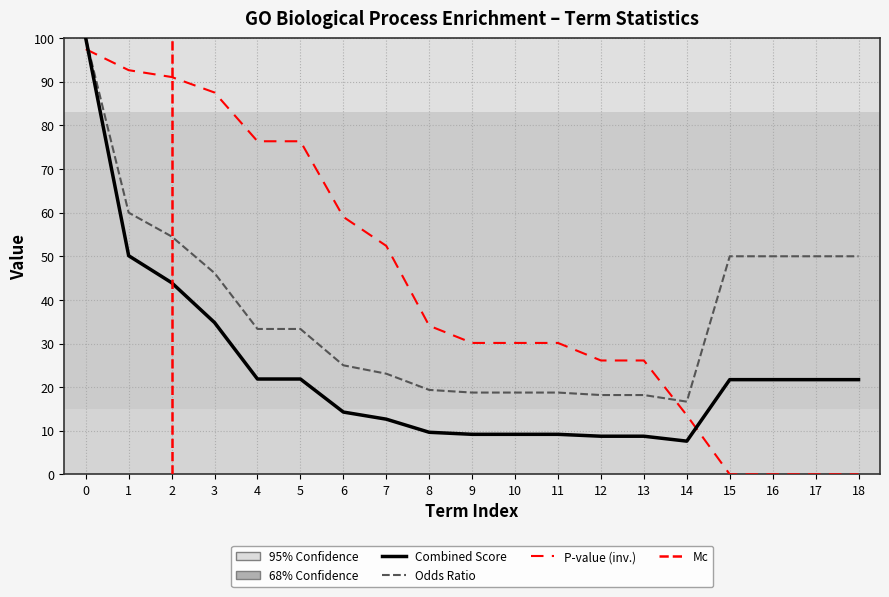

What is the sum of all Combined Score values?

448.6